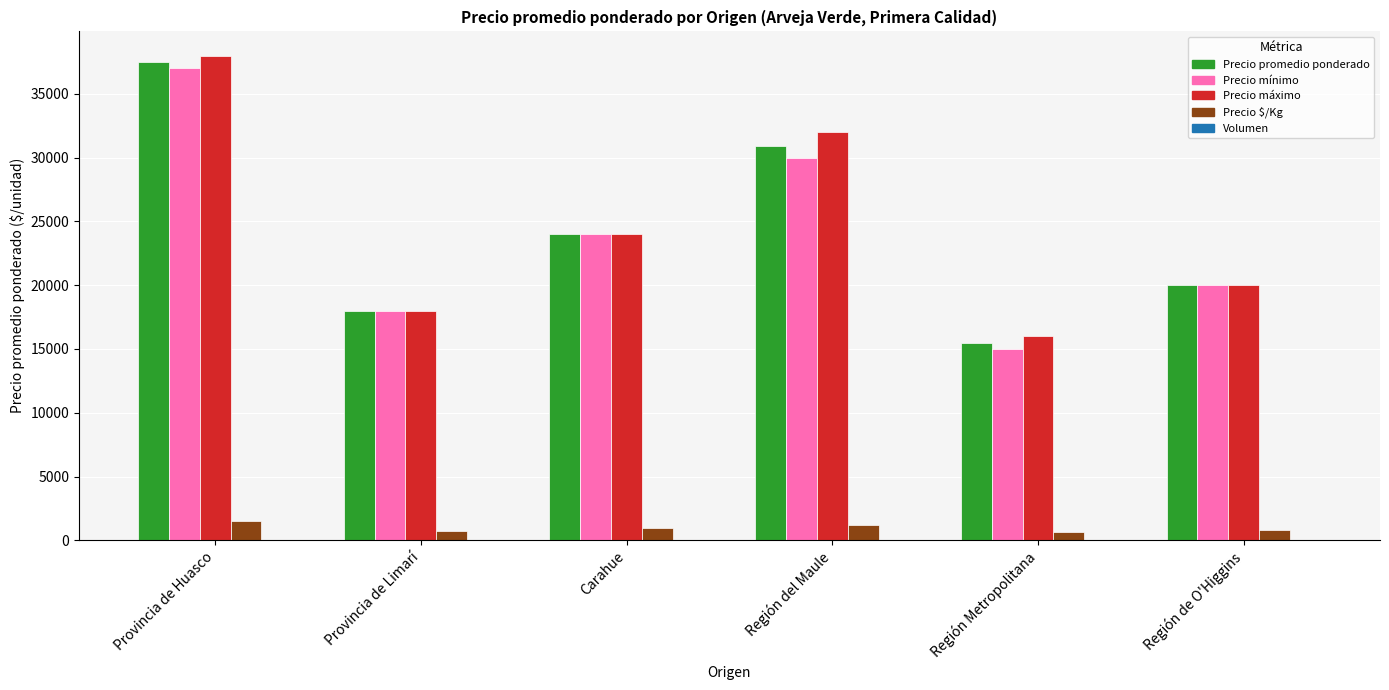

Are the bars horizontal?

No